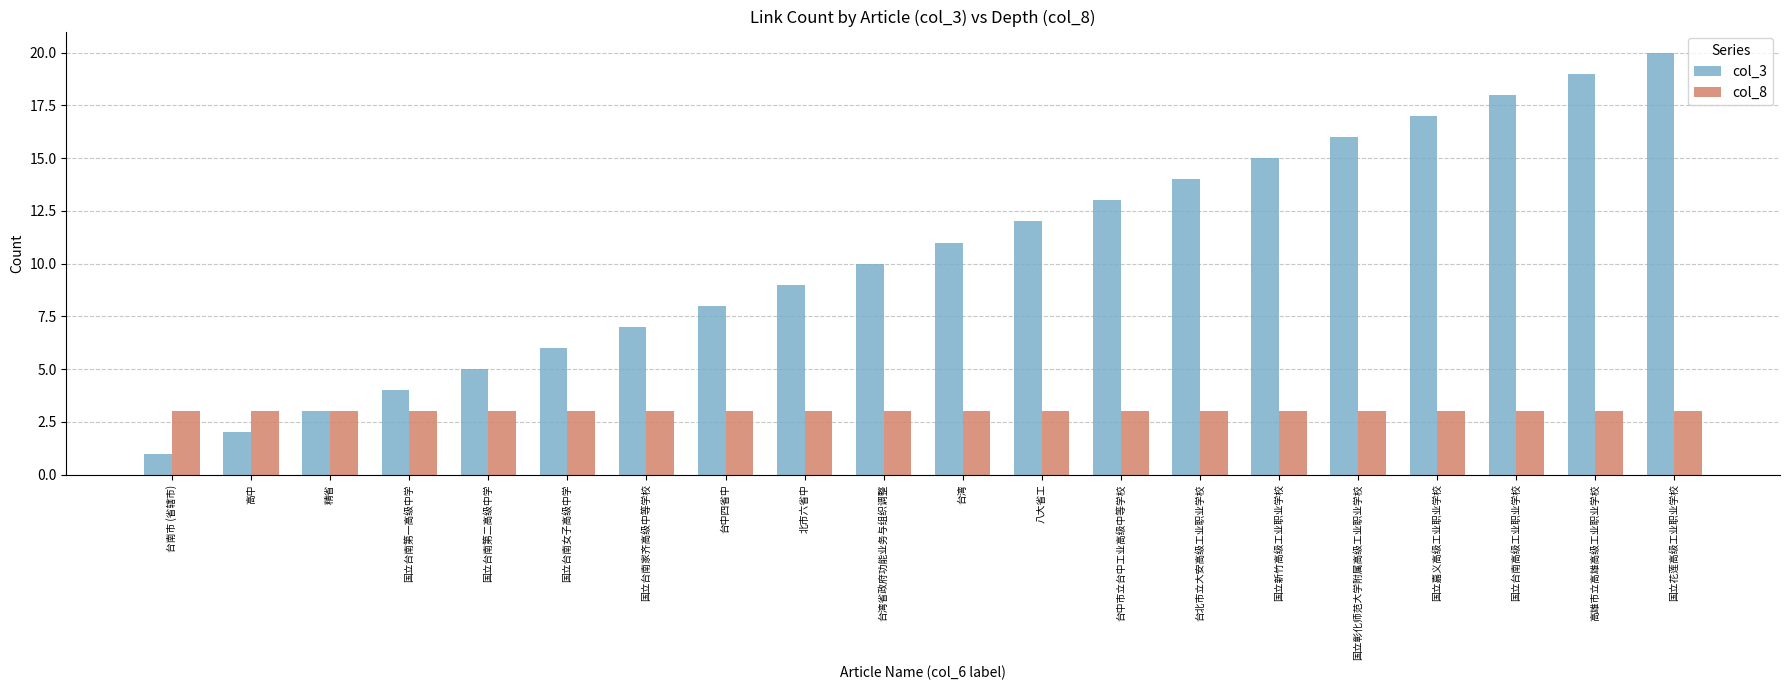

What is the sum of all col_3 values?

210